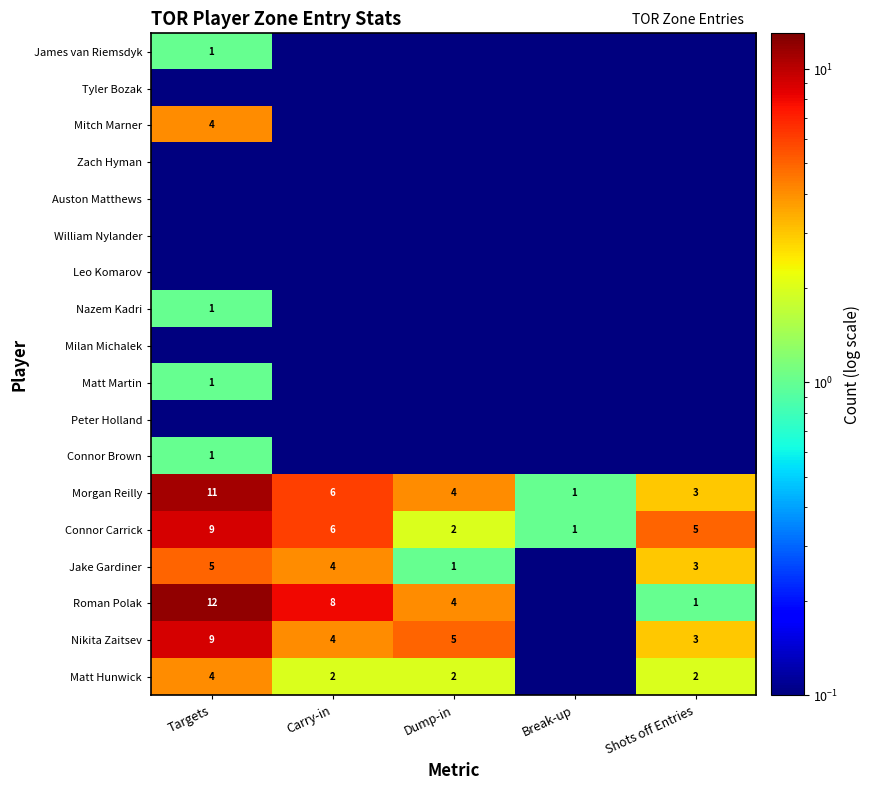

At which category is the sum across all series the highest?

Targets